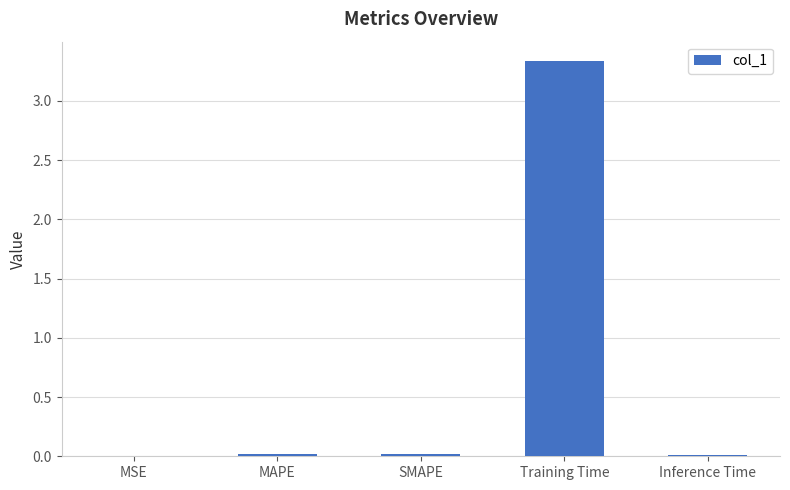

What is the average value?

0.7